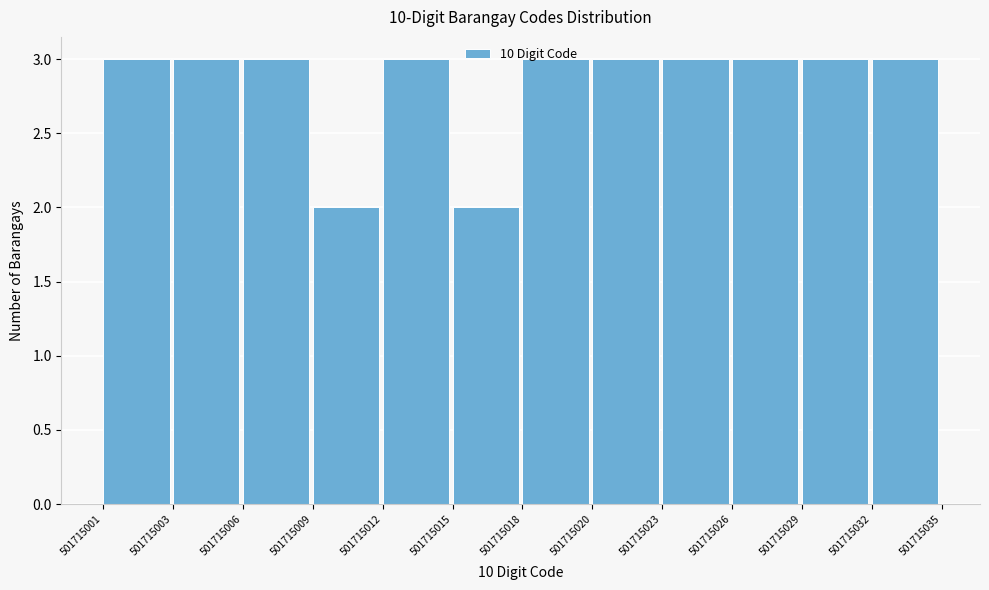

What is the height of the bar covering 501715009 to 501715012 on the x-axis? The values are not printed on the chart, so give them approximately, as read against the axis.

2